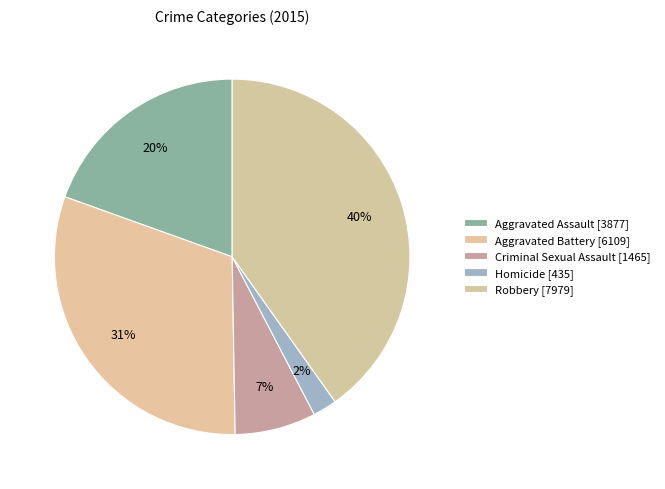

Approximately how many times larger is the value at Aggravated Battery compared to Criminal Sexual Assault?

4.2